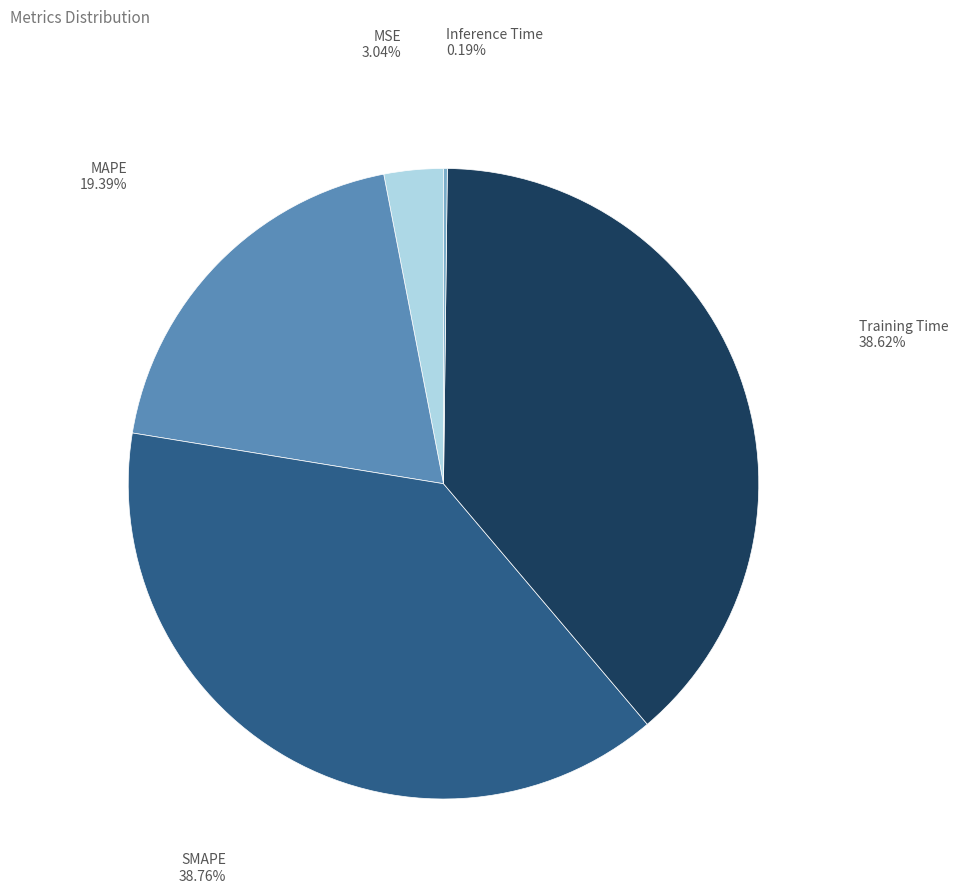

Do SMAPE and MAPE together represent more than half of the pie?

Yes